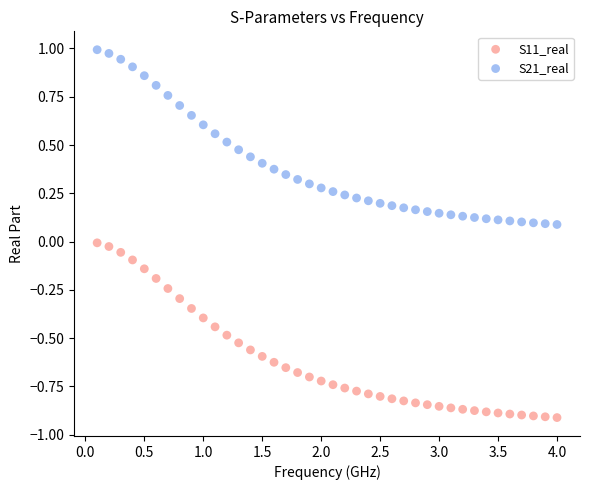

Which series reaches the minimum Y coordinate?

S11_real